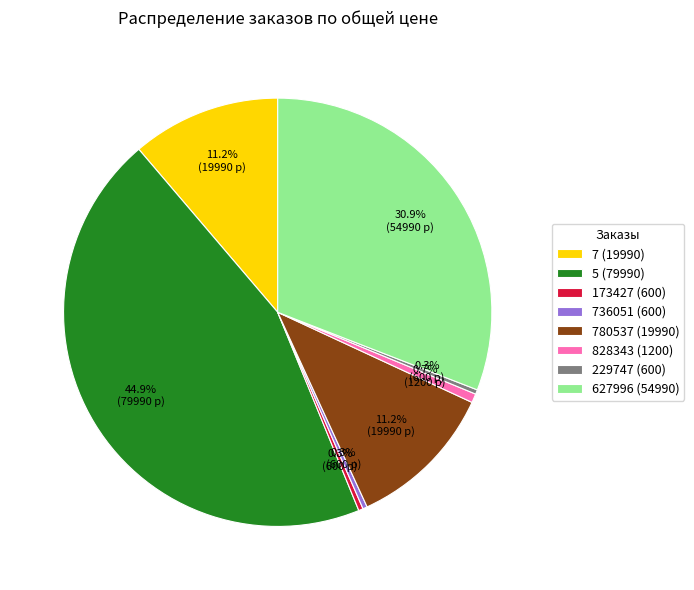

Do 780537 (19990) and 828343 (1200) together represent more than half of the pie?

No